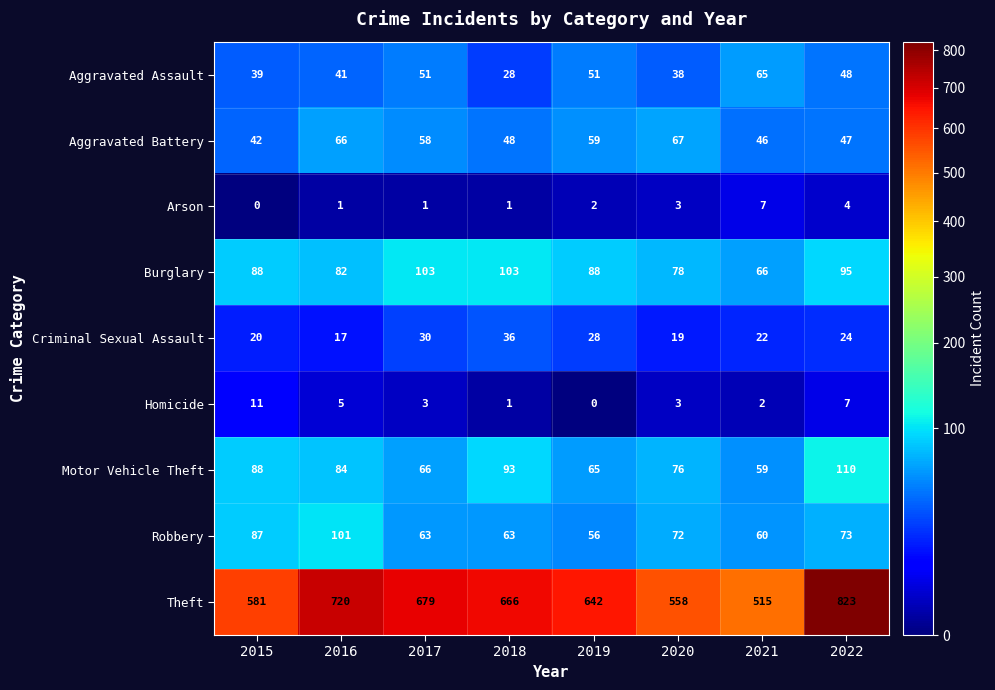

Between 2016 and 2022, which series saw the biggest shift?

Theft